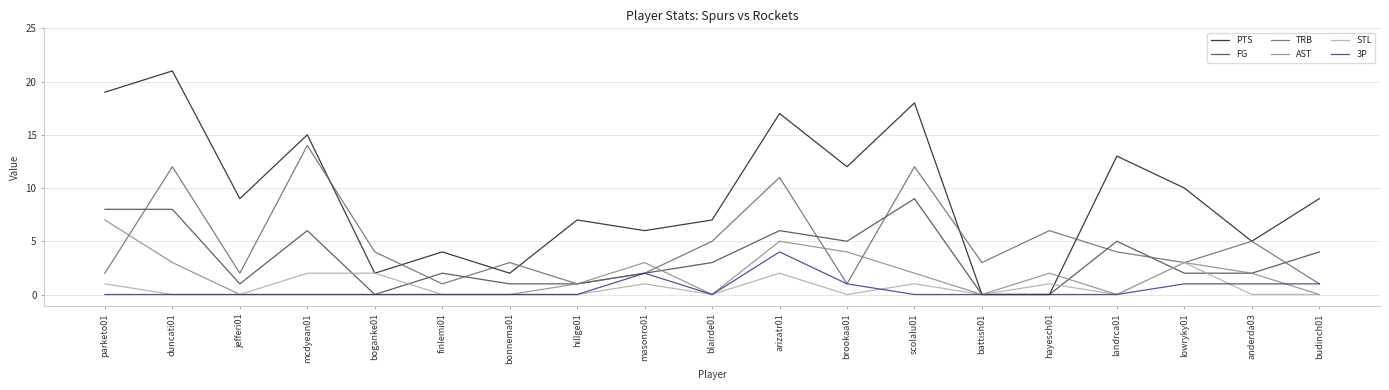

Is it true that AST equals 4 at finlemi01?

False